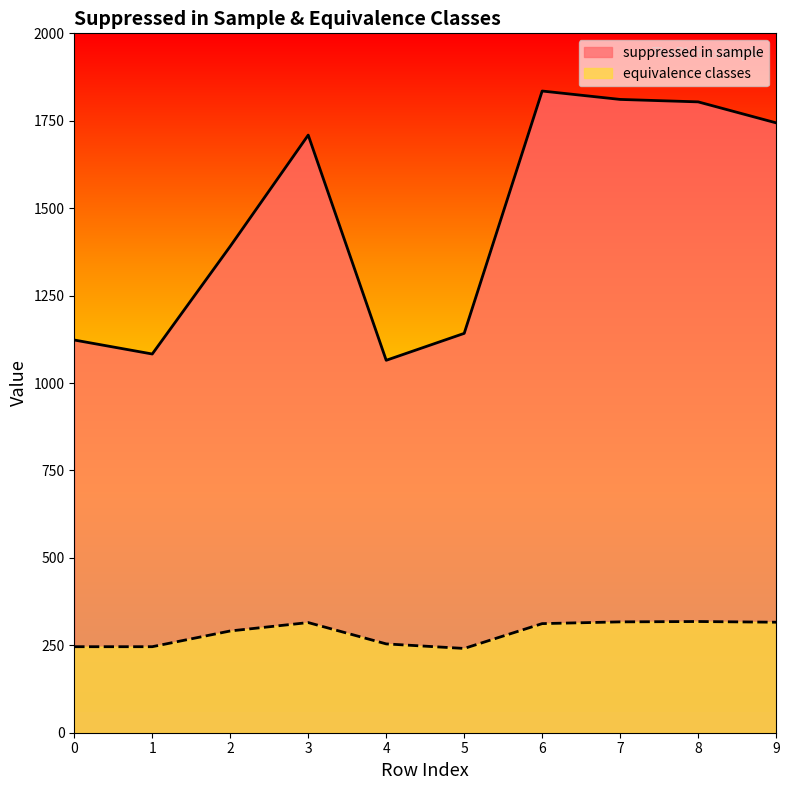

True or false: suppressed in sample has a value of 1835 at 6.

True